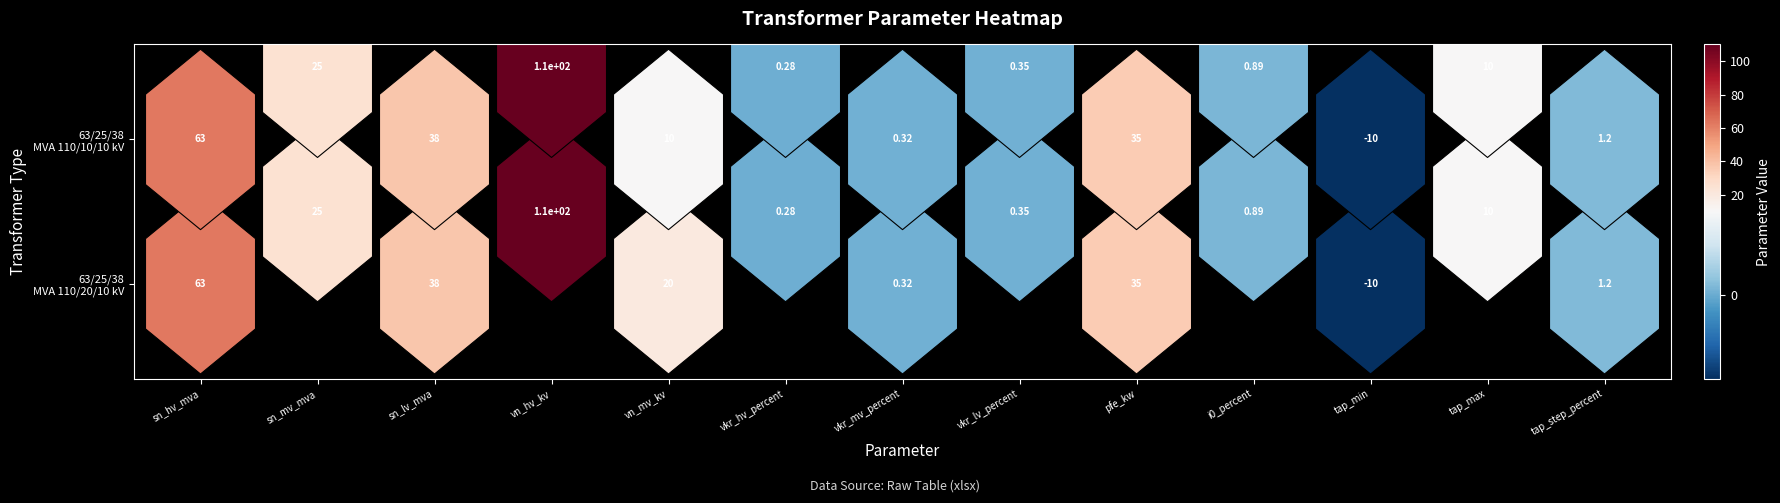

List the series in order of their peak value, lowest first.

63/25/38 MVA 110/20/10 kV, 63/25/38 MVA 110/10/10 kV